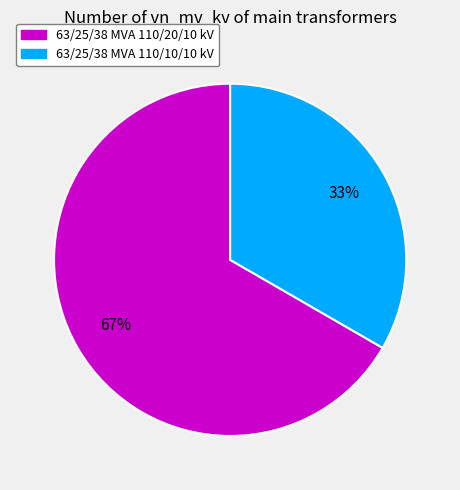

Which slice is the smallest?

63/25/38 MVA 110/10/10 kV